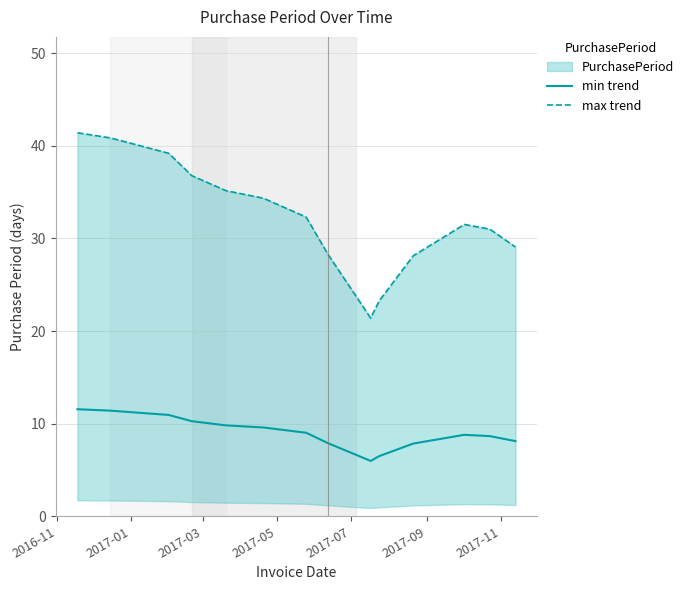

True or false: min trend and max trend intersect in this chart.

False